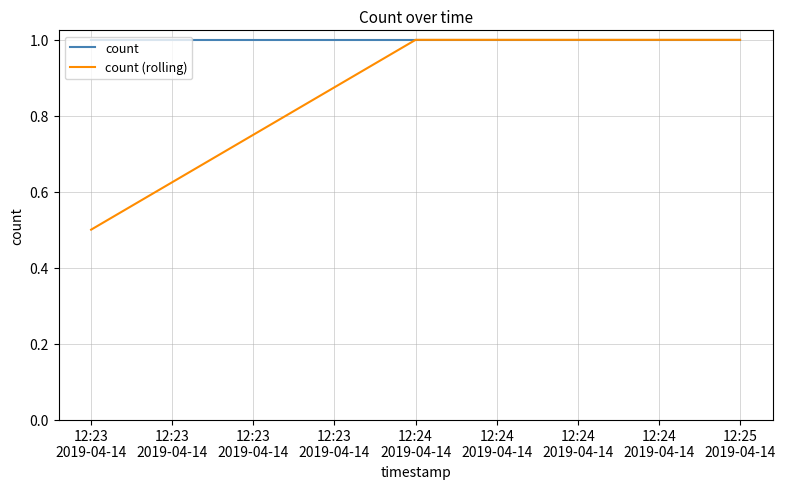

Which series has the widest spread of values?

count (rolling)